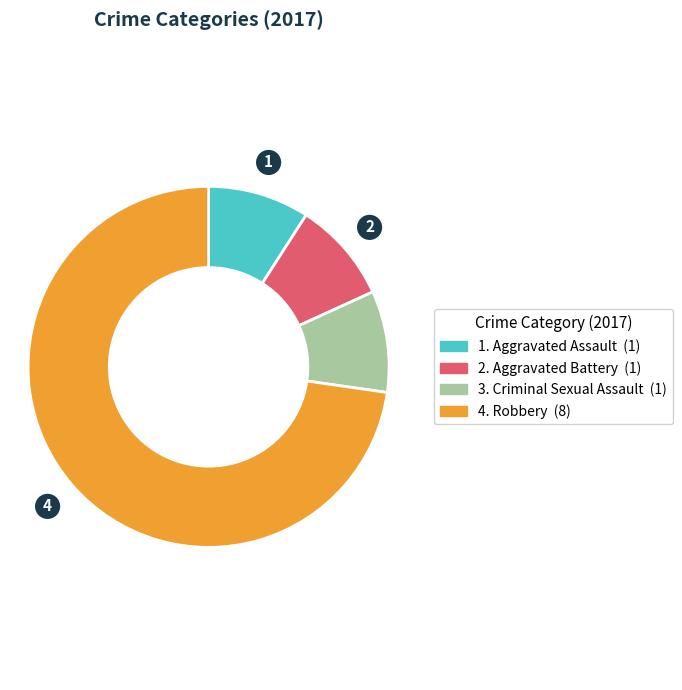

How many segments does this pie chart have?

4